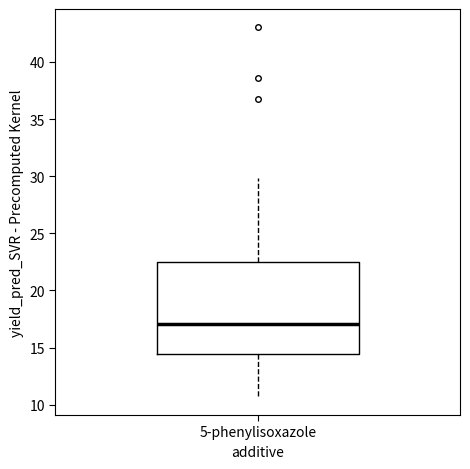

Where is the lower edge of the box for 5-phenylisoxazole on the y-axis? The values are not printed on the chart, so give them approximately, as read against the axis.

14.5